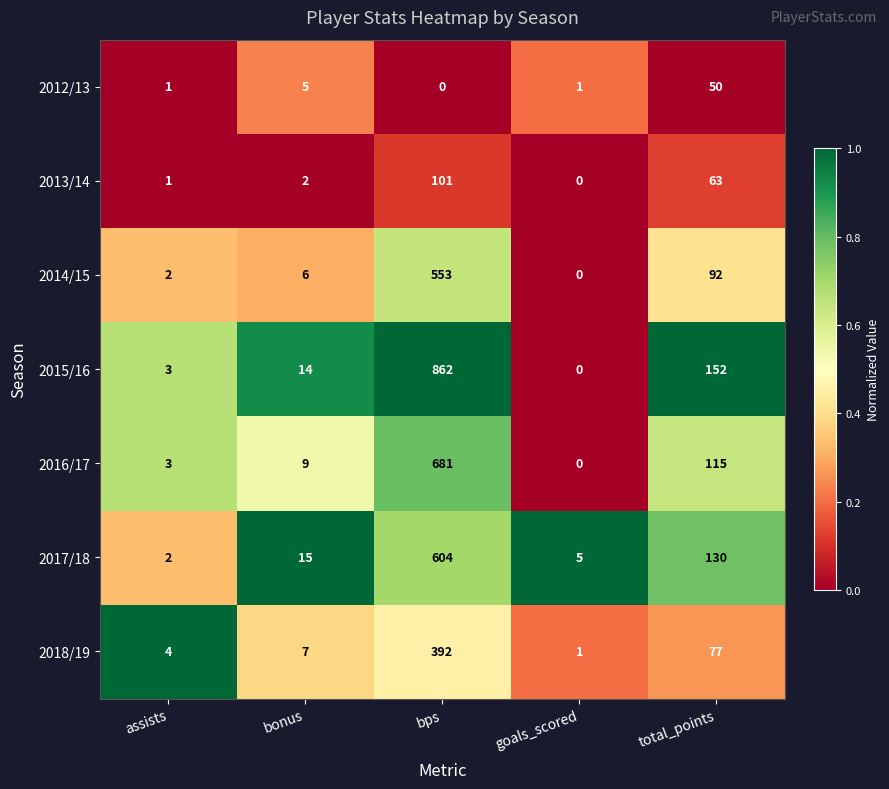

How many values in the 2017/18 series are below 15?

2